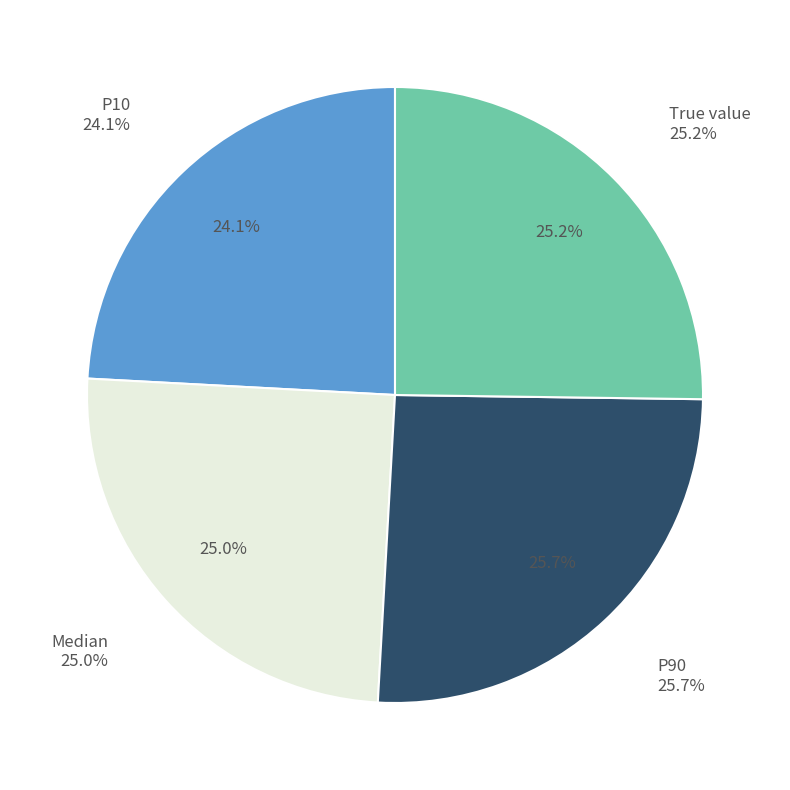

Which category has the biggest portion of the pie?

P90